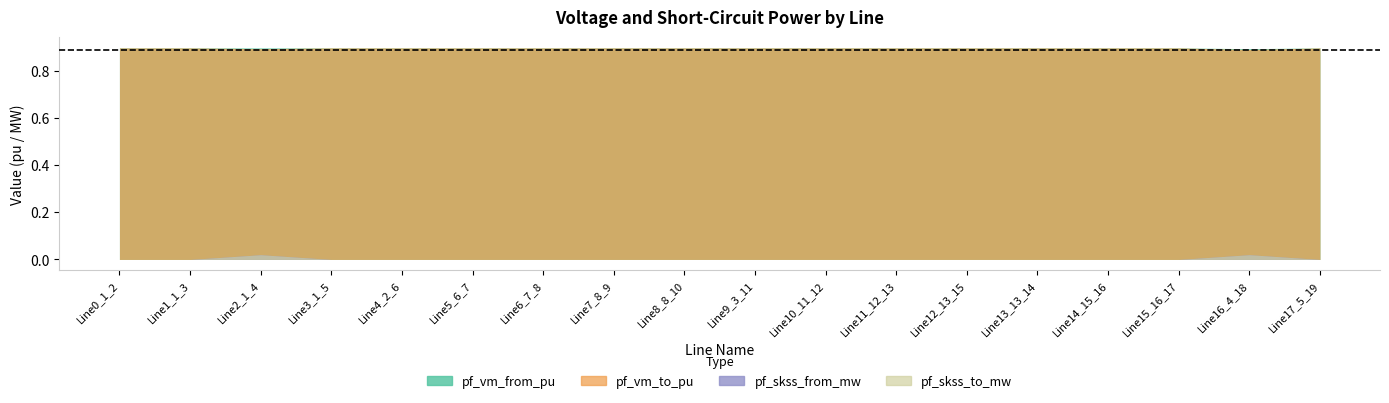

What is the label of the 4th point from the left?

Line3_1_5